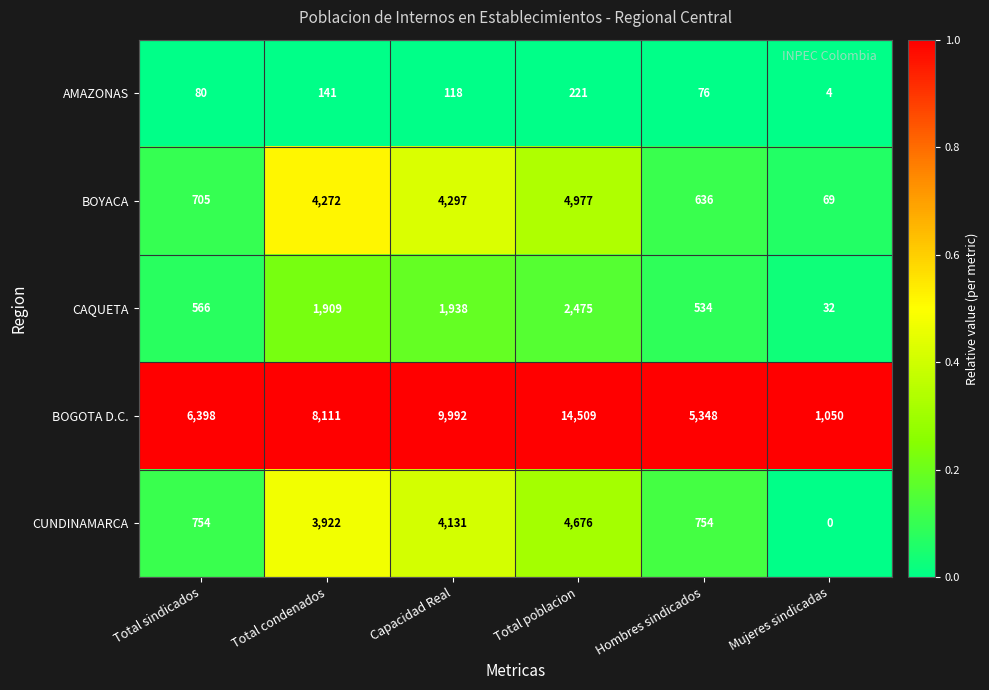

Which series has the largest total across all categories?

BOGOTA D.C.